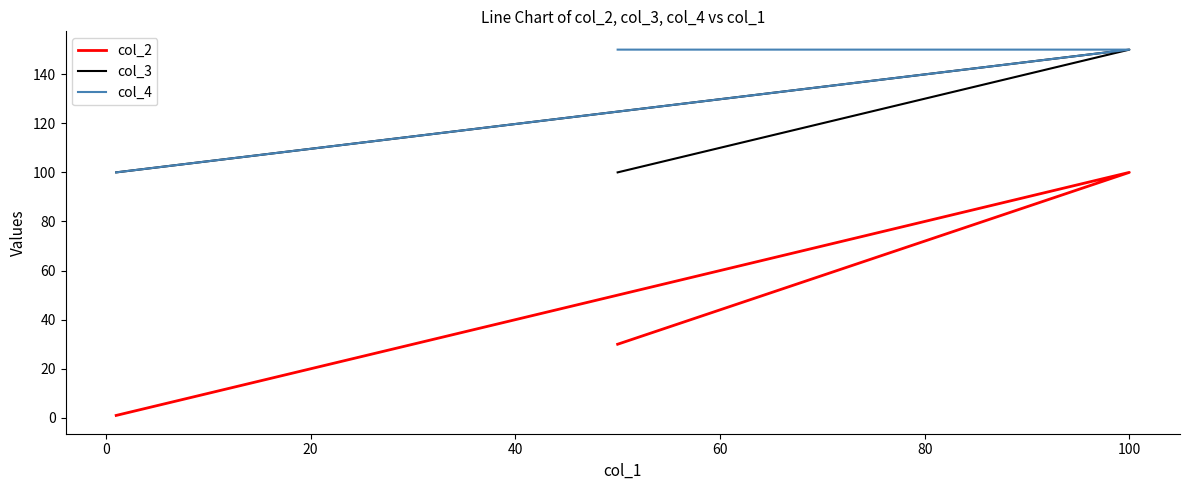

How many values in the col_2 series exceed 30?

1